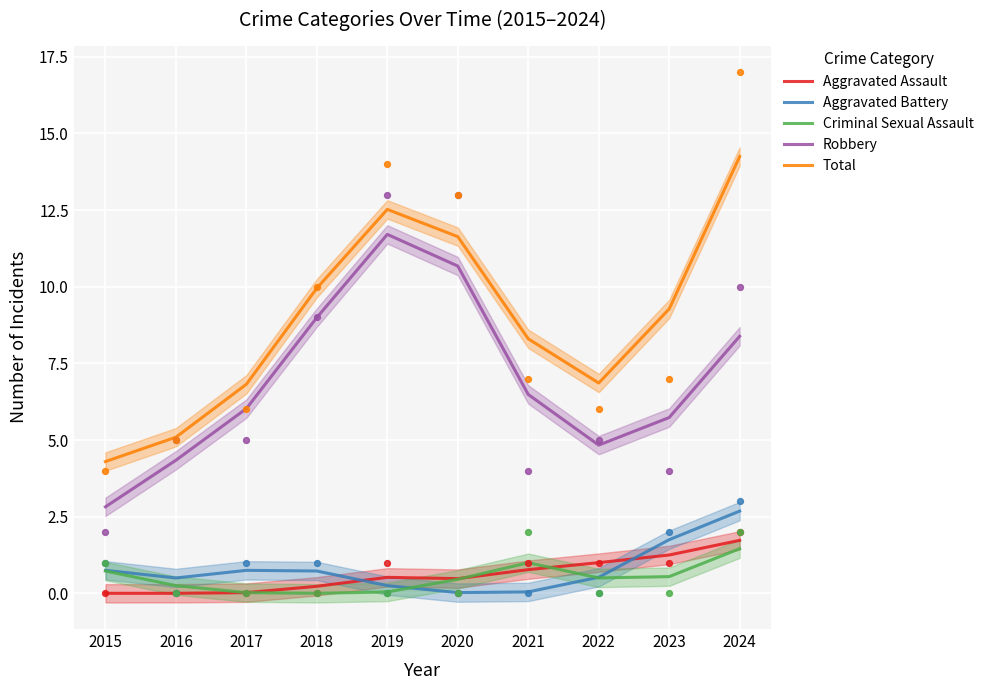

Which series has the largest total across all categories?

Total